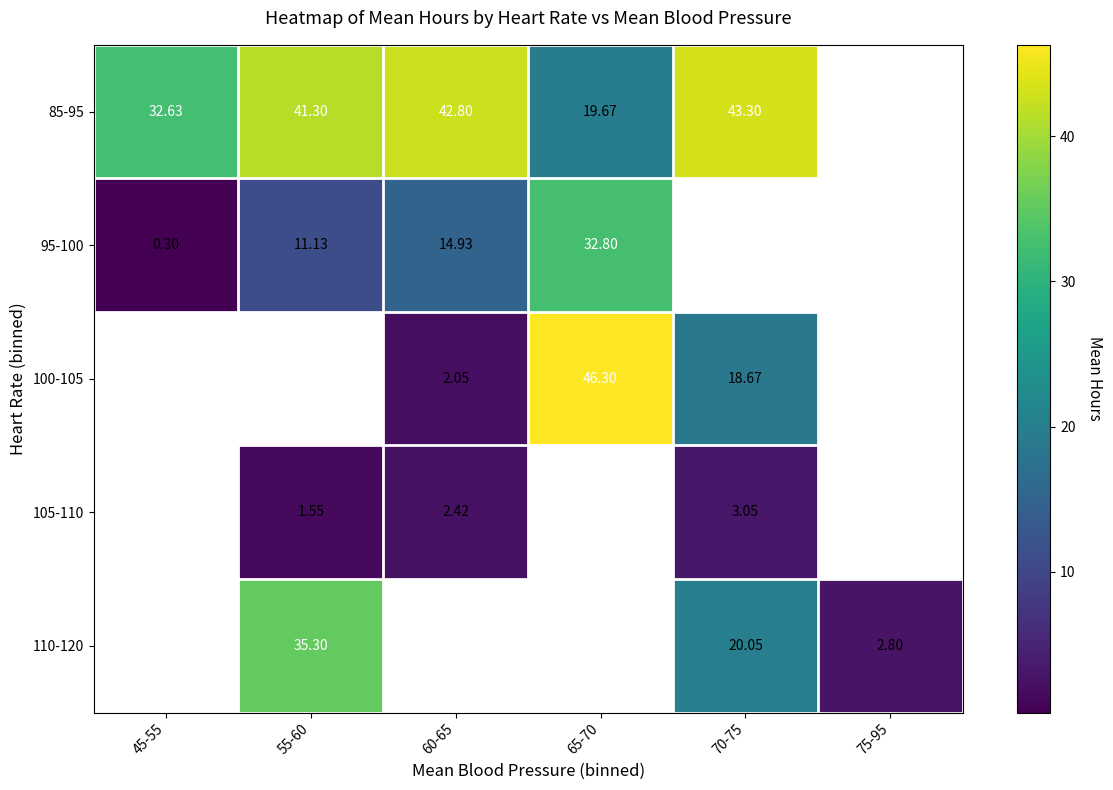

Is the value of 85-95 at 60-65 greater than the value of 110-120 at 55-60?

Yes